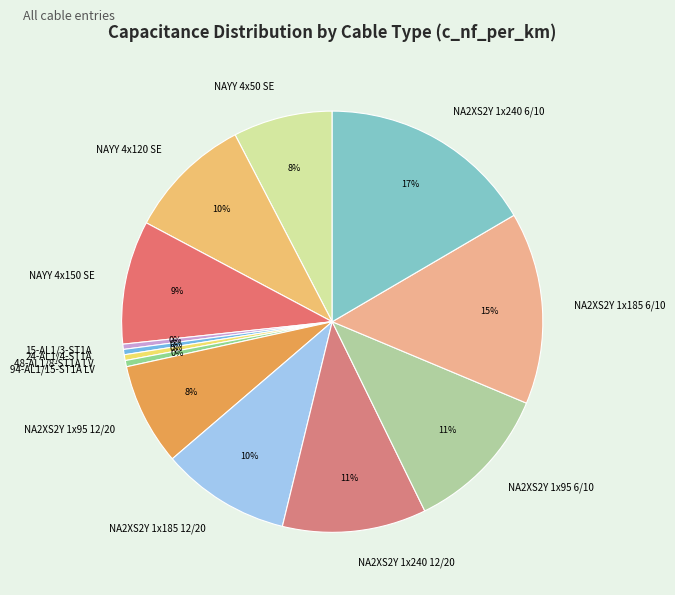

What is the largest slice in the pie chart?

NA2XS2Y 1x240 6/10